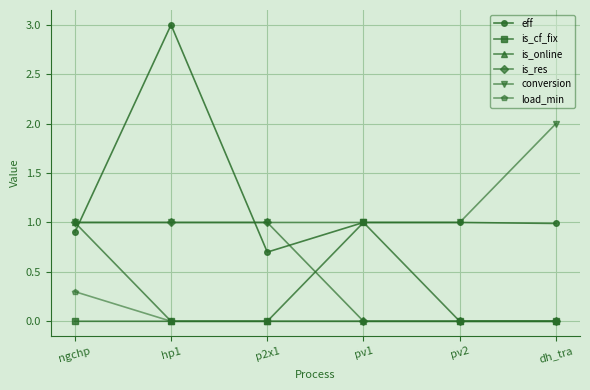

What position from the left is pv2?

5